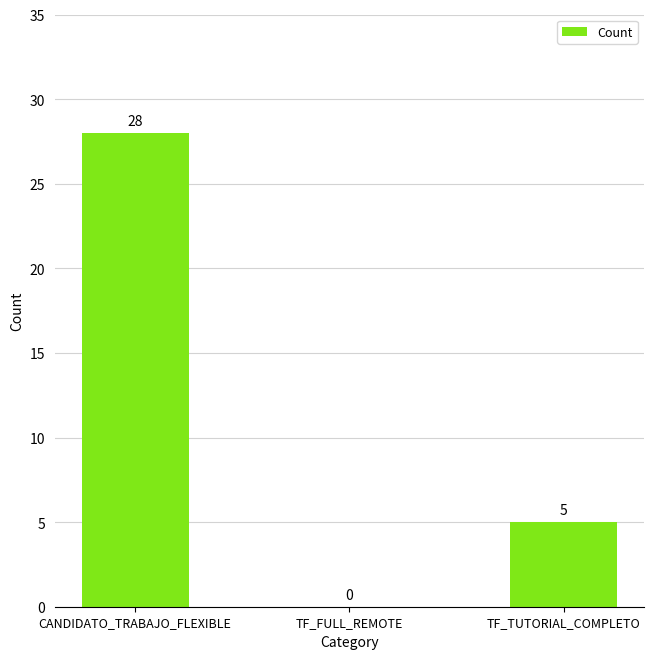

Is it true that the value at TF_FULL_REMOTE is 0?

True